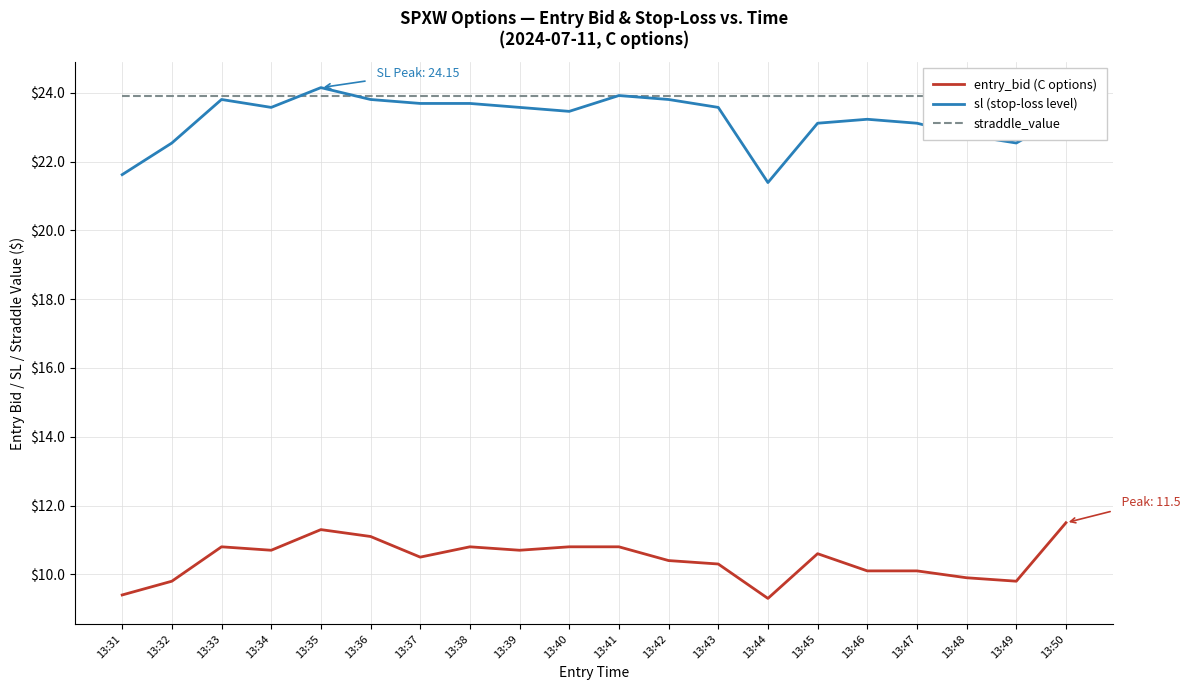

True or false: entry_bid (C options) and sl (stop-loss level) intersect in this chart.

False